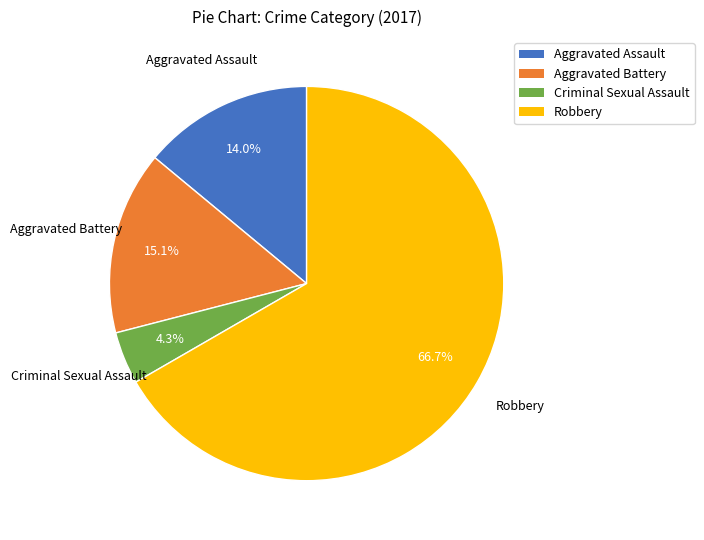

Does Aggravated Assault represent more than half of the total?

No